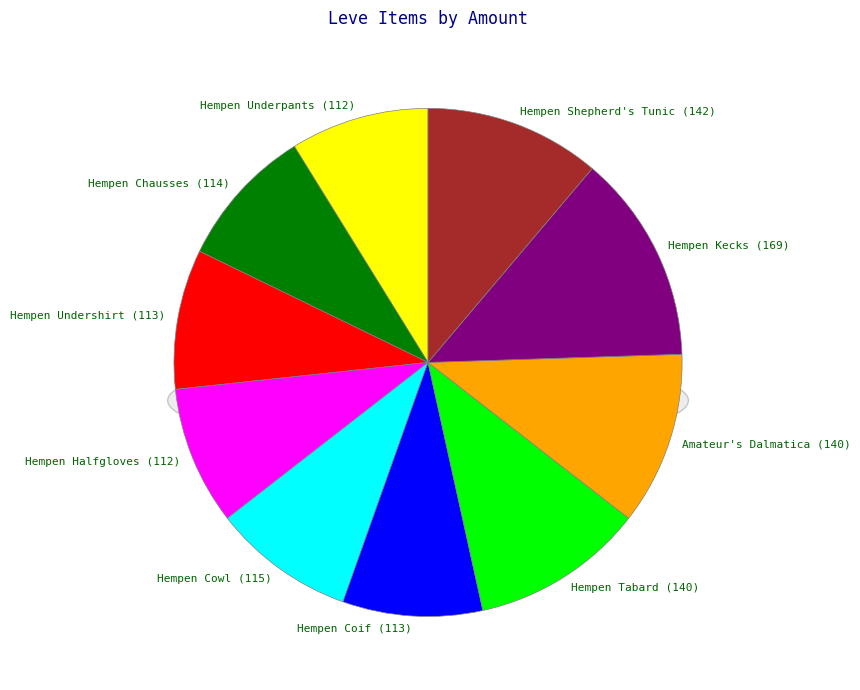

True or false: Hempen Underpants accounts for 3% of the total.

False